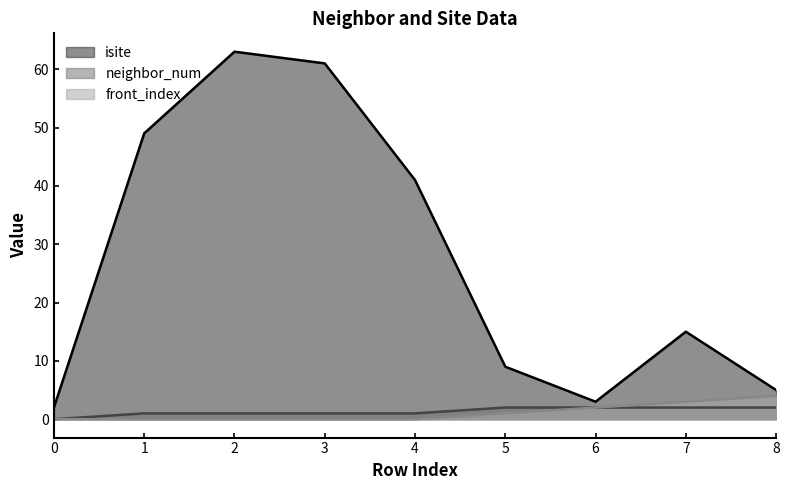

Is it true that isite equals 5 at 6?

False